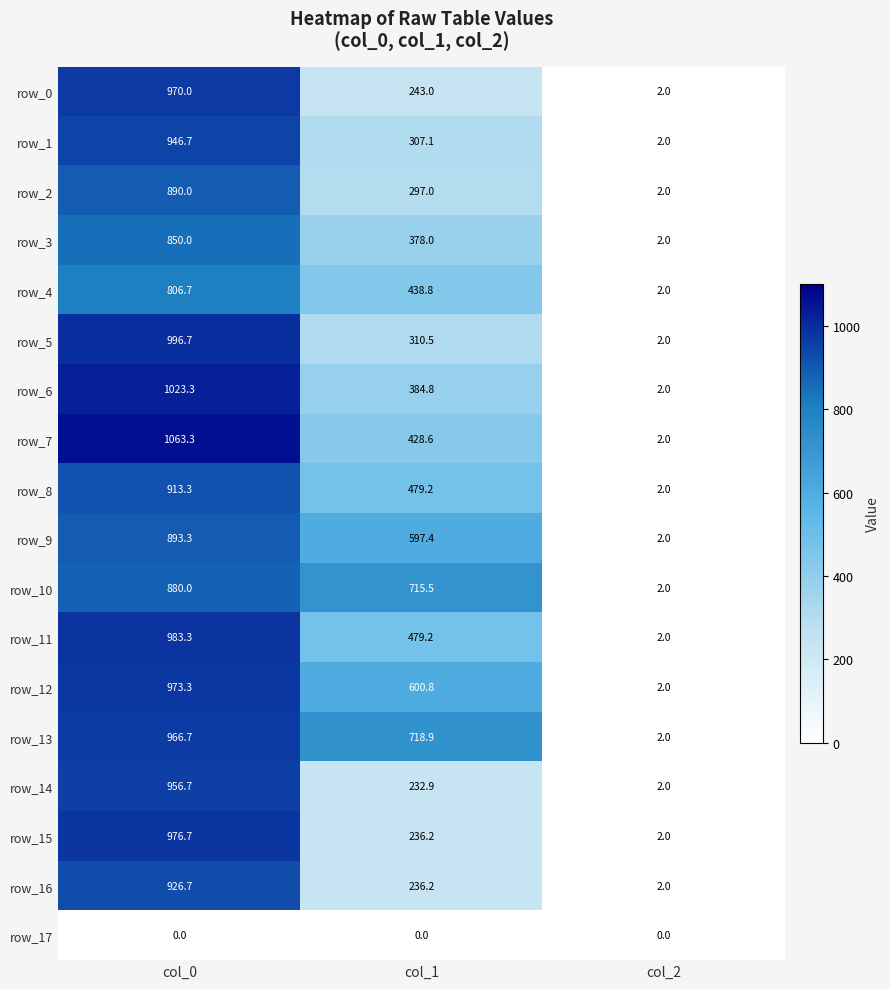

What is the difference between the row_0 values at col_2 and col_0?

968.0